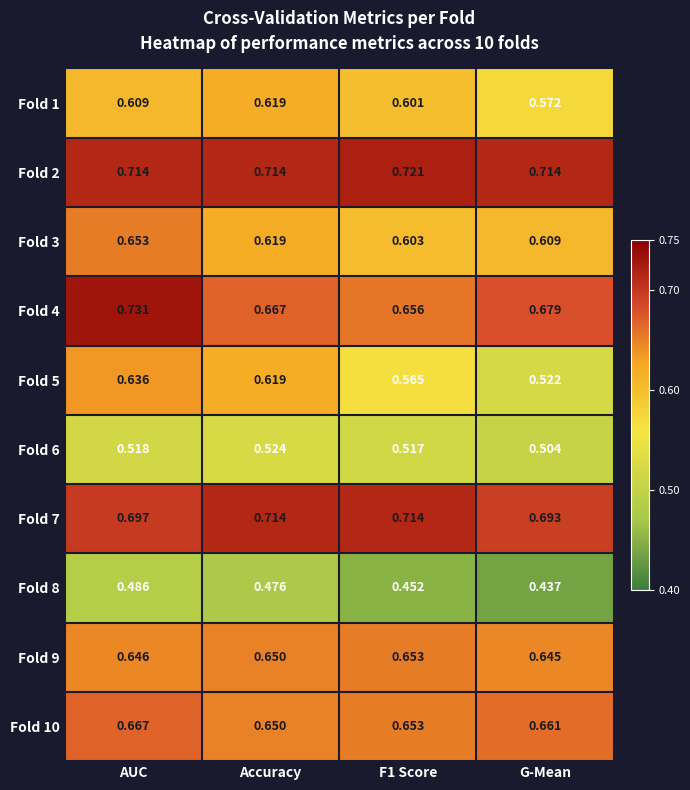

Is the value of Fold 5 at Accuracy greater than the value of Fold 10 at AUC?

No